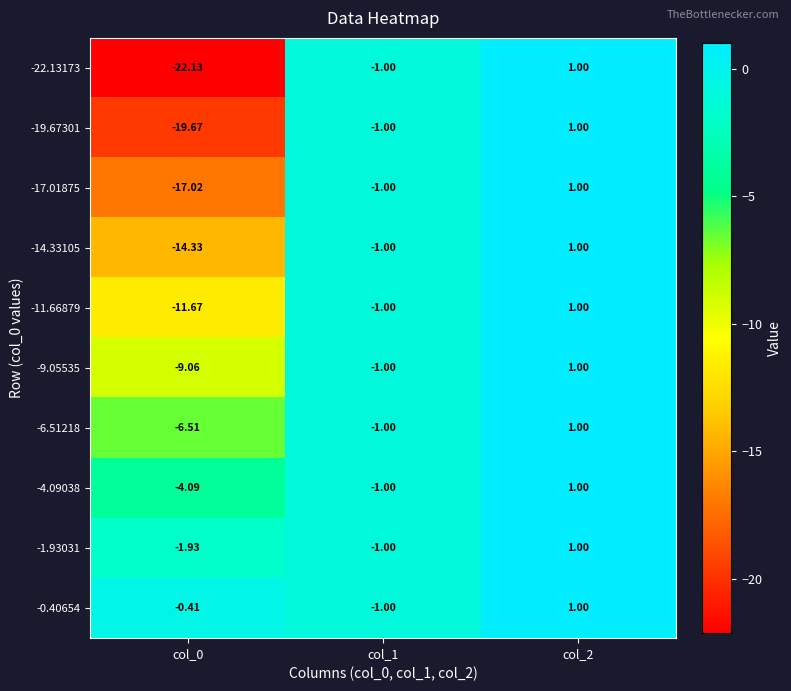

What is the smallest value displayed?

-22.1